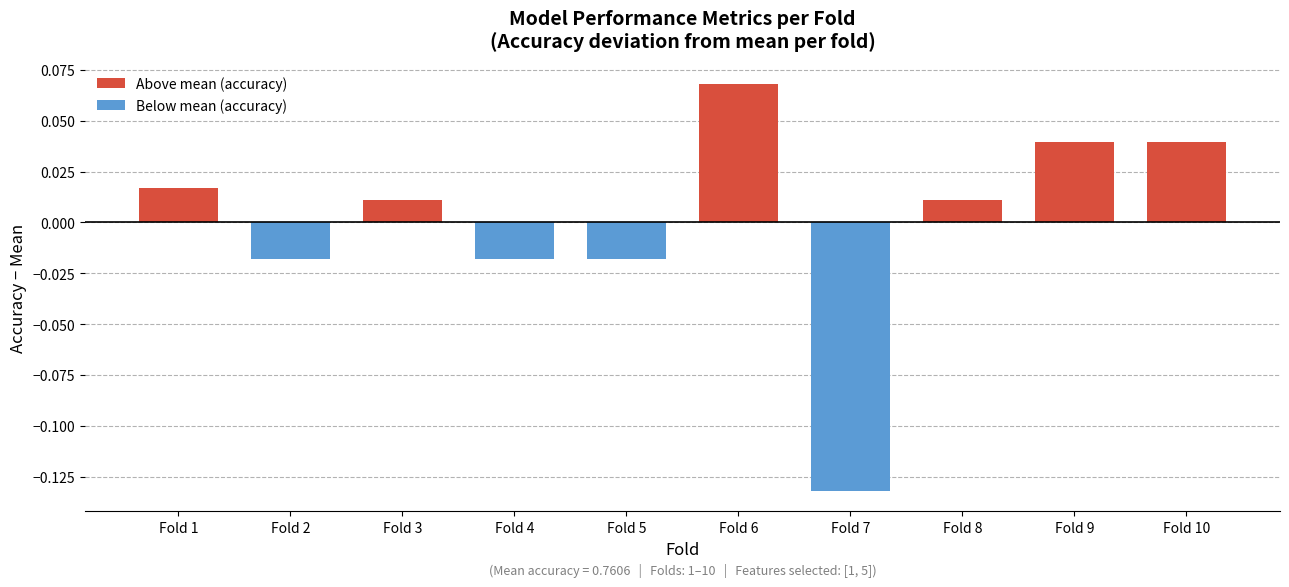

What is the change in value from Fold 5 to Fold 6?

+0.1